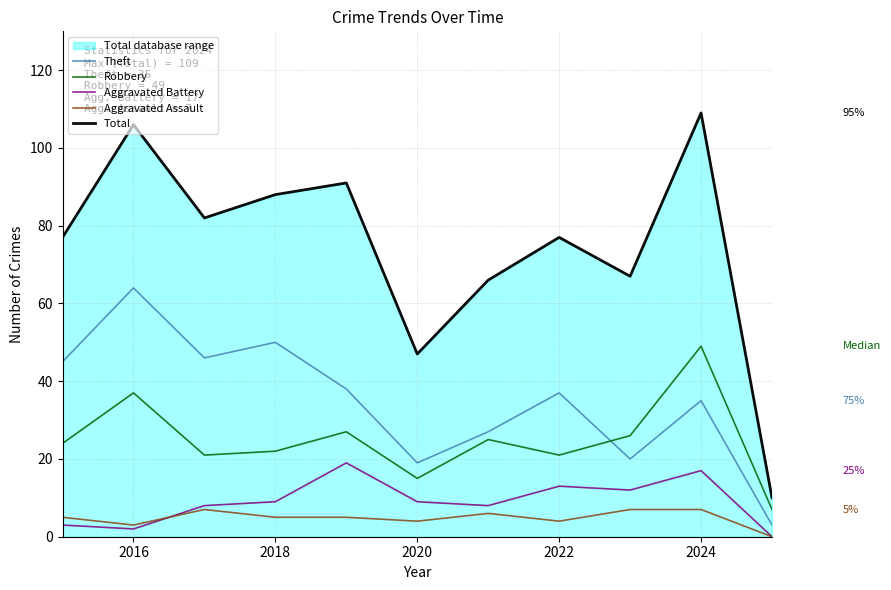

What is the total value across all series at 2016?

212